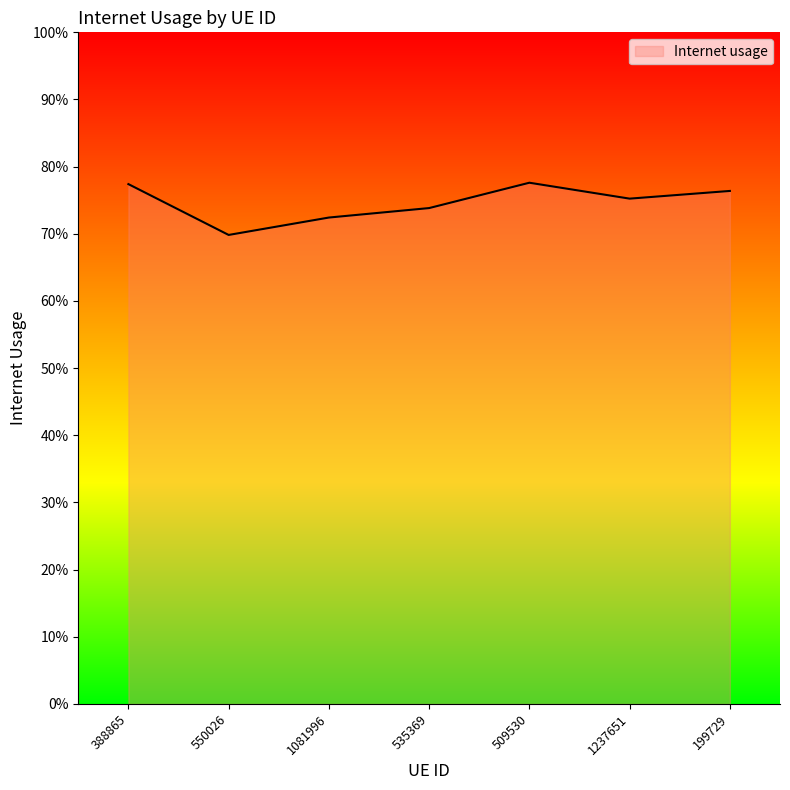

What position from the right is 550026?

6